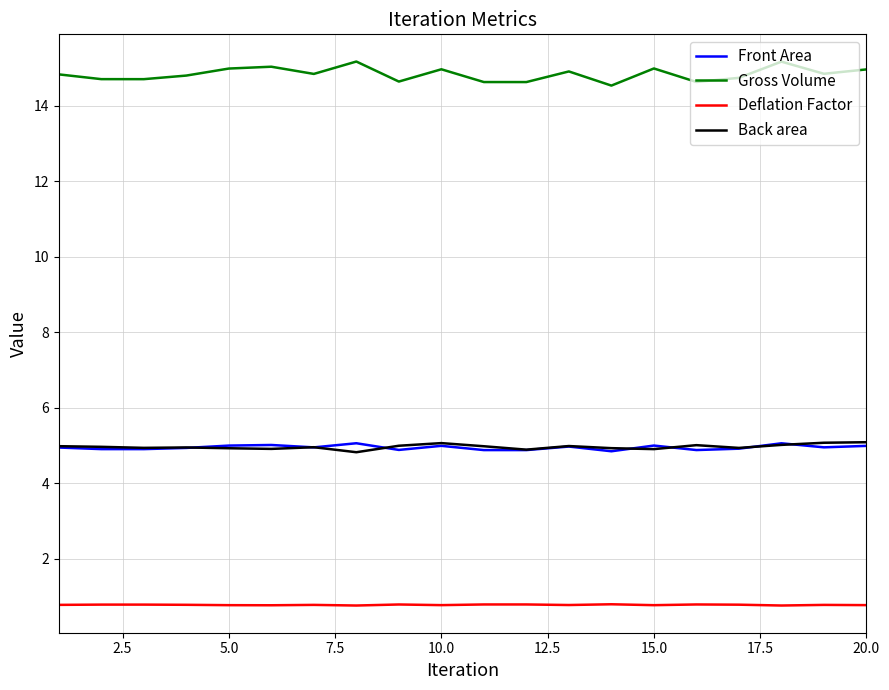

Which series has the largest total across all categories?

Gross Volume